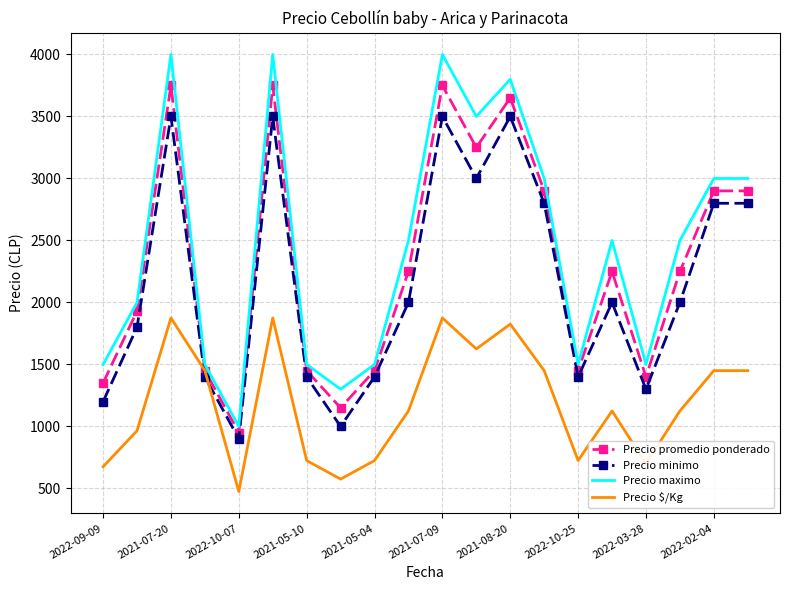

True or false: Precio minimo and Precio maximo cross at least once.

False